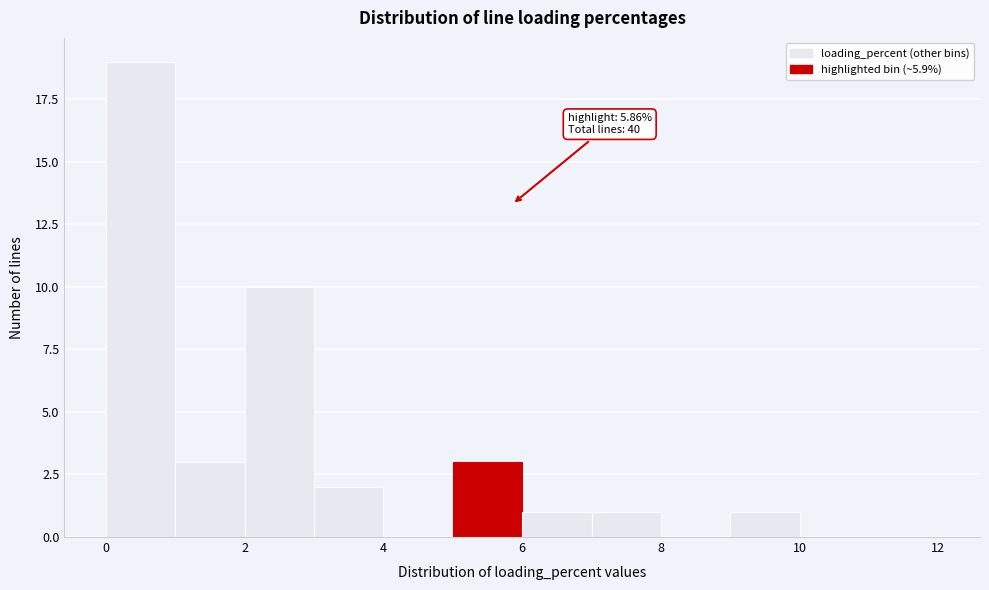

Which range on the x-axis has the tallest bar?

0 to 1